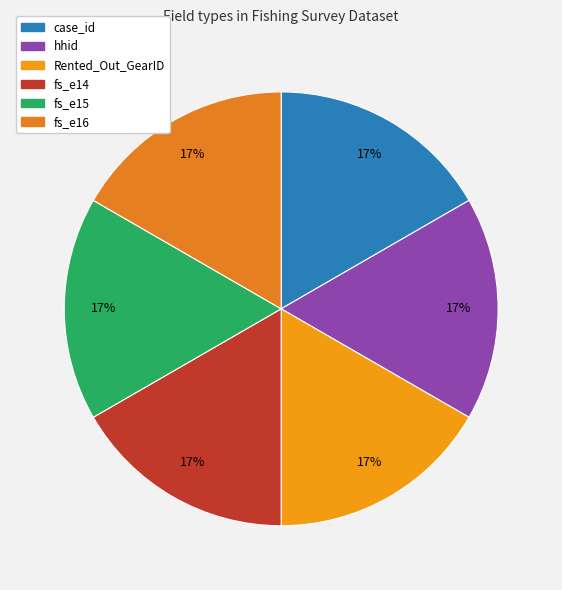

What is the smallest slice in the pie chart?

case_id